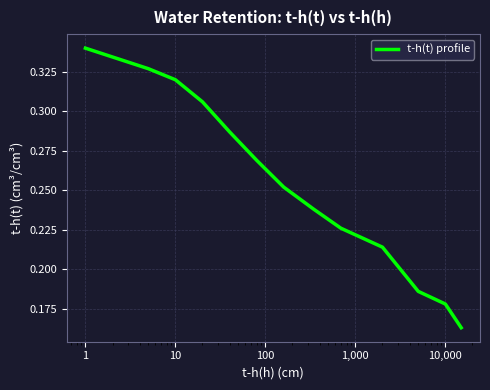

Is this an area chart (filled region under the line)?

No